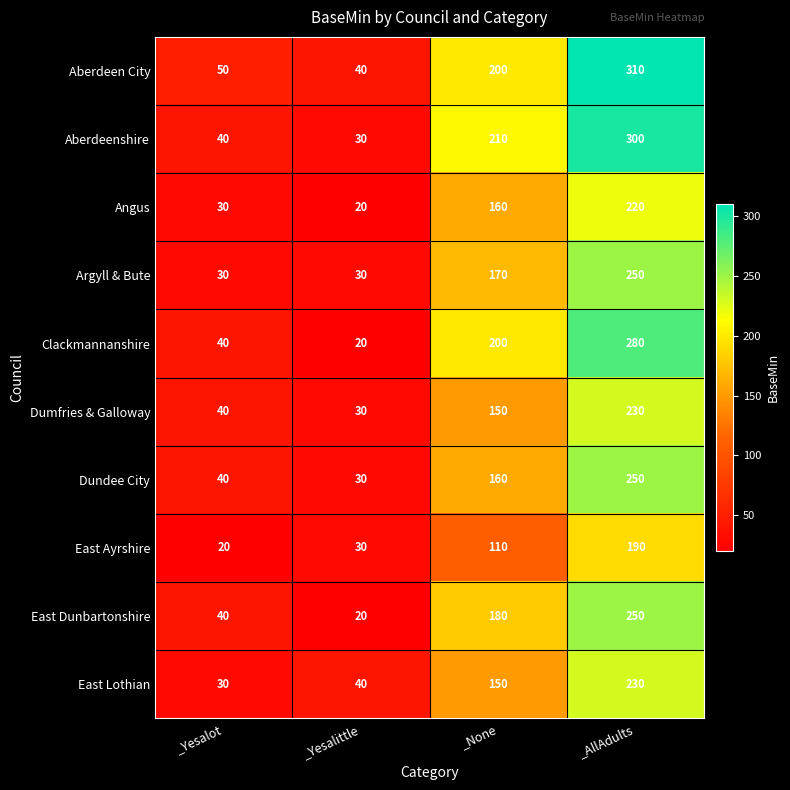

How many distinct data groups are displayed?

10